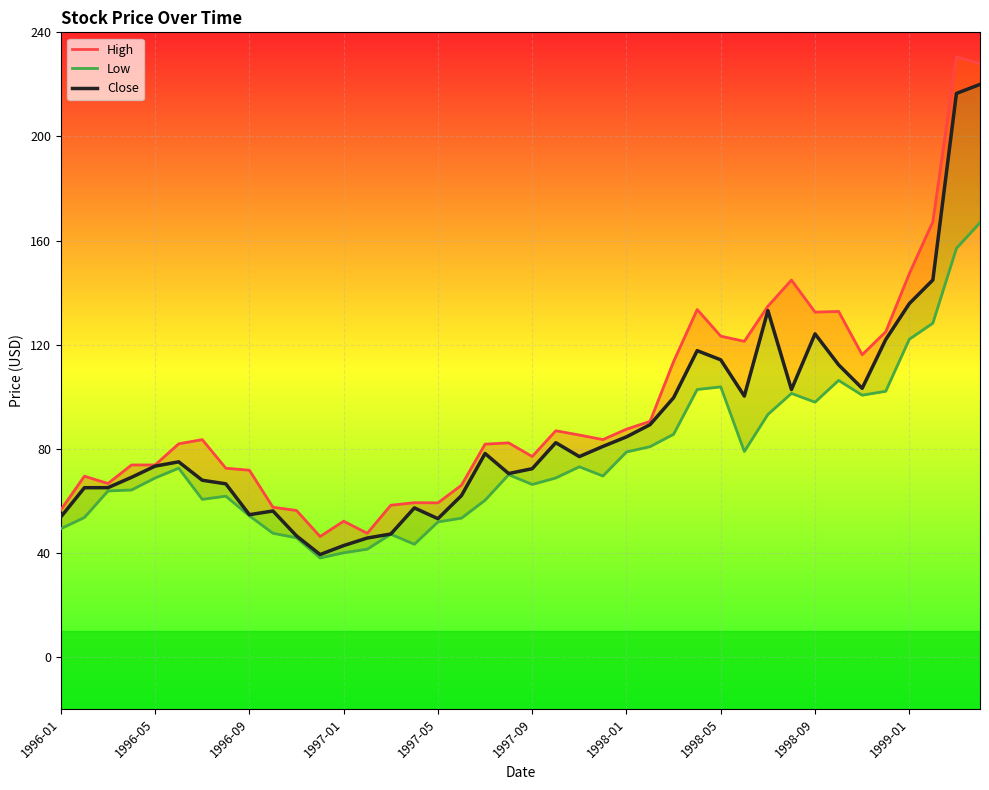

The value of Low at 27 is 102.8. True or false?

True